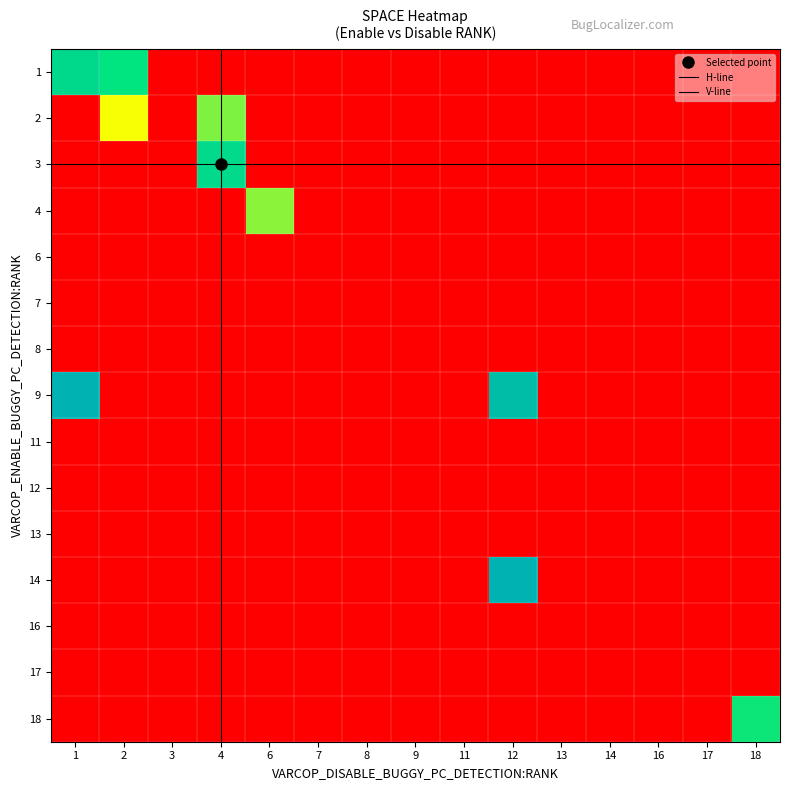

What is the lowest value of the 8 series?

119